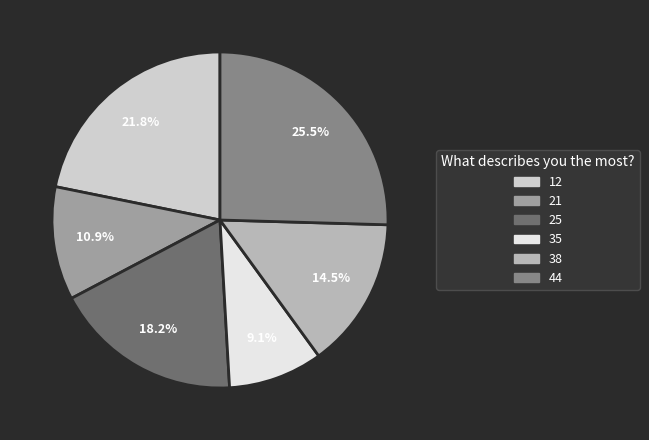

Is there any slice that represents more than half of the pie?

No